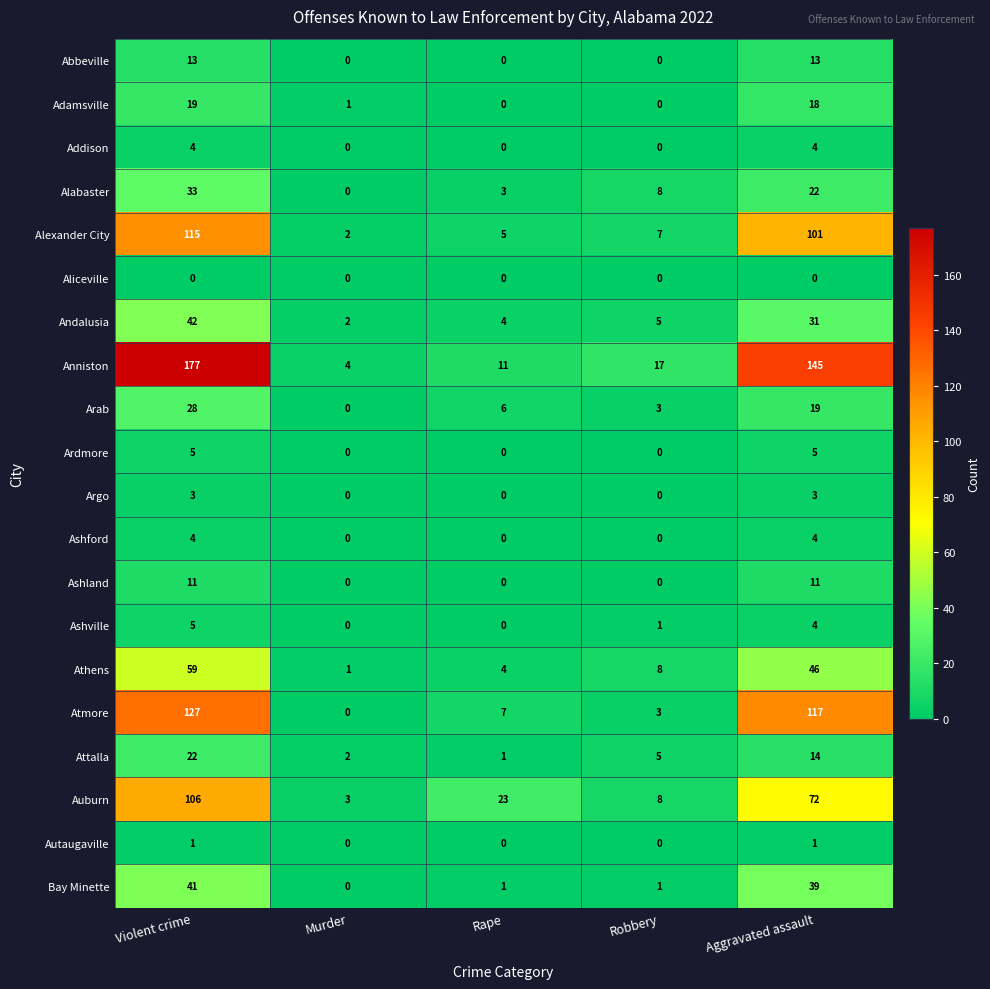

List the labels in order of Anniston value, smallest first.

Murder, Rape, Robbery, Aggravated assault, Violent crime